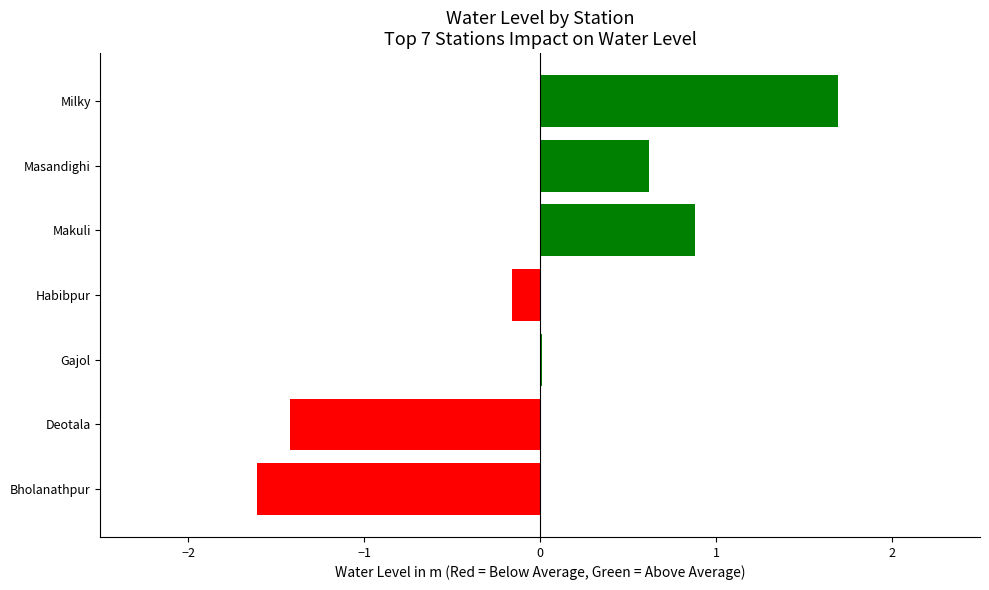

Which label corresponds to the largest value in the chart?

Milky